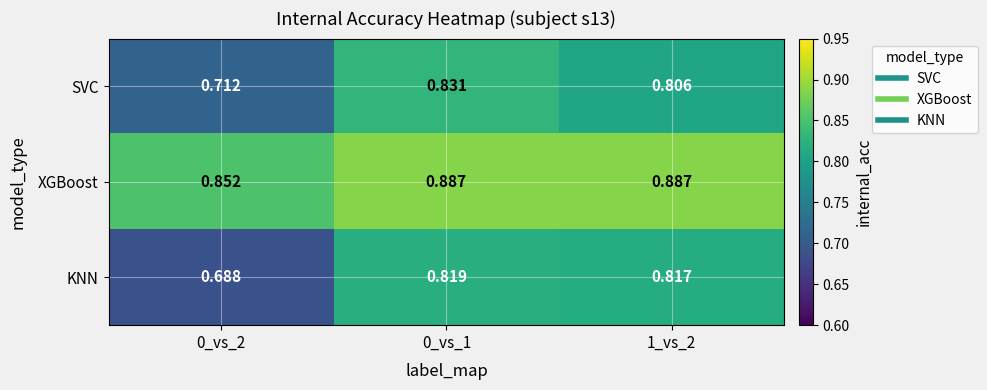

List the series in order of their peak value, lowest first.

KNN, SVC, XGBoost